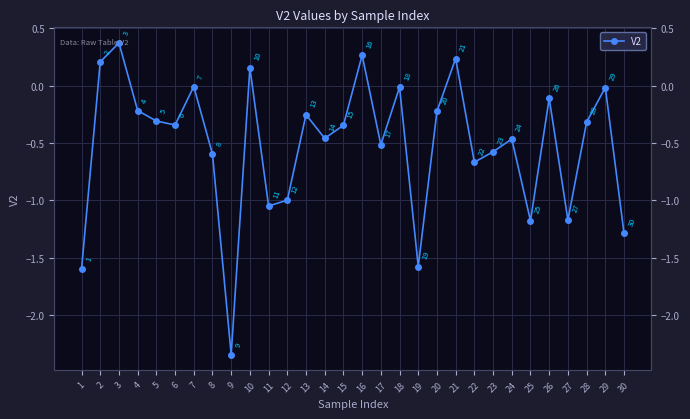

What is the maximum value shown in the chart?

0.4